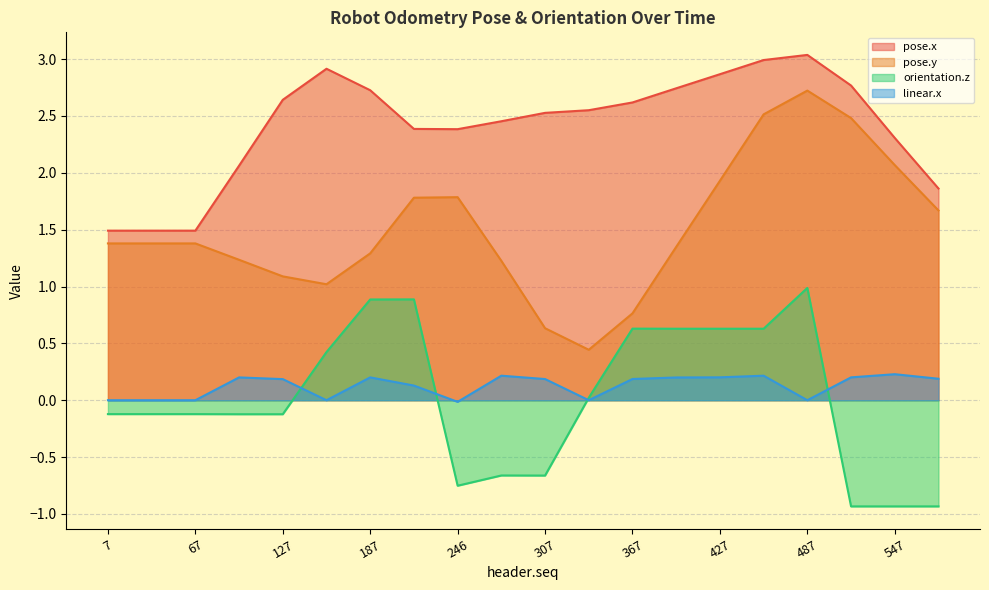

What is the difference between the maximum and minimum values in the pose.y series?

2.3